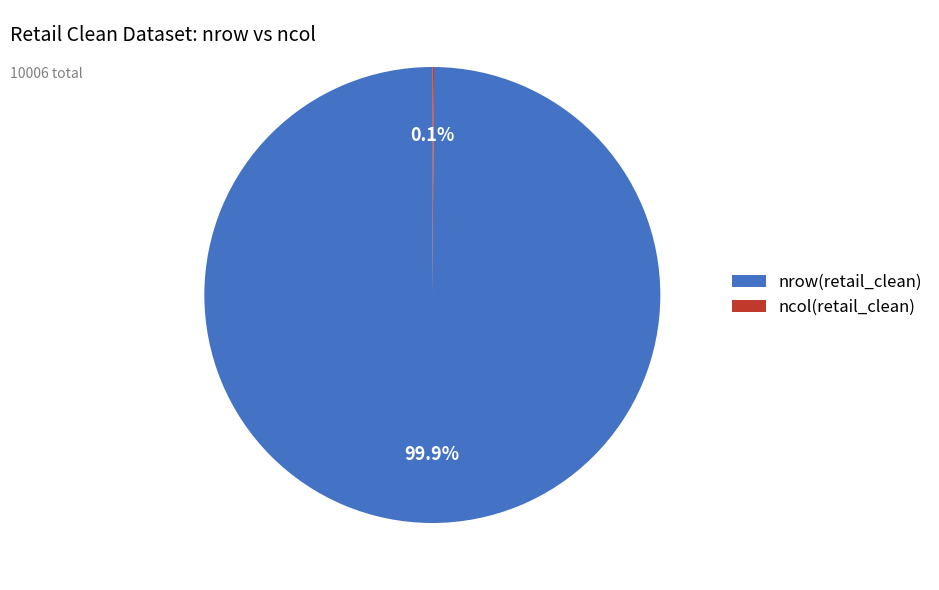

Is there any slice that represents more than half of the pie?

Yes